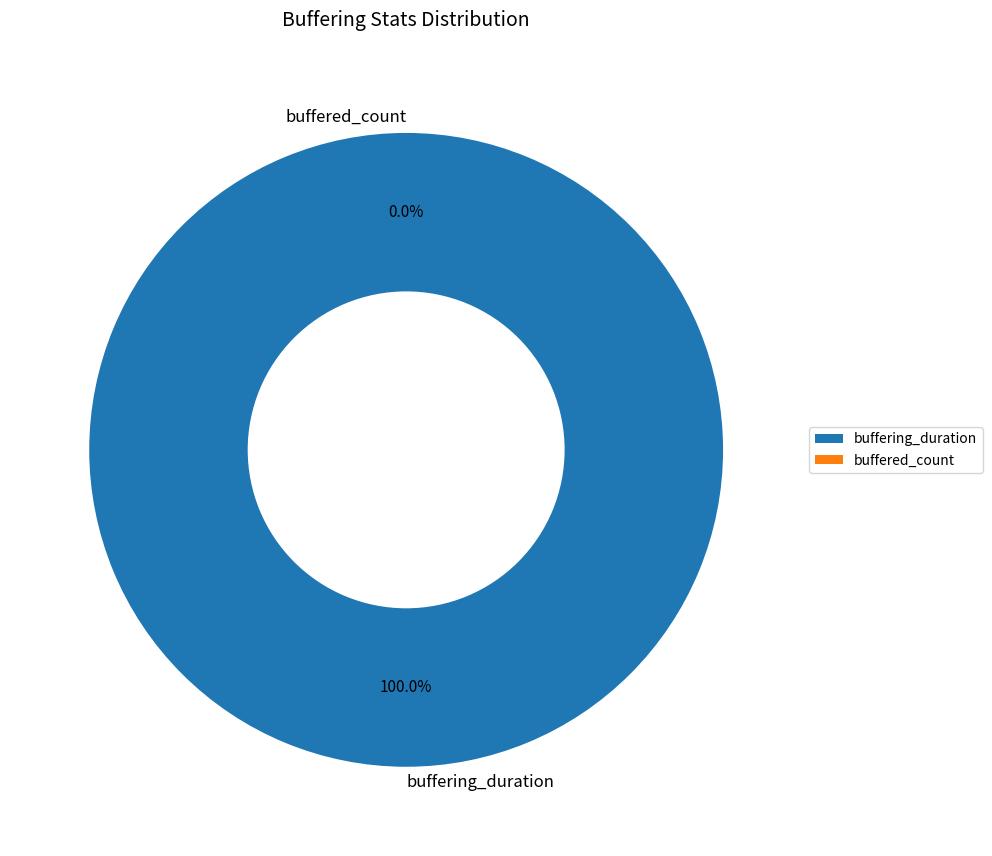

Rank the categories by value from highest to lowest.

buffering_duration, buffered_count